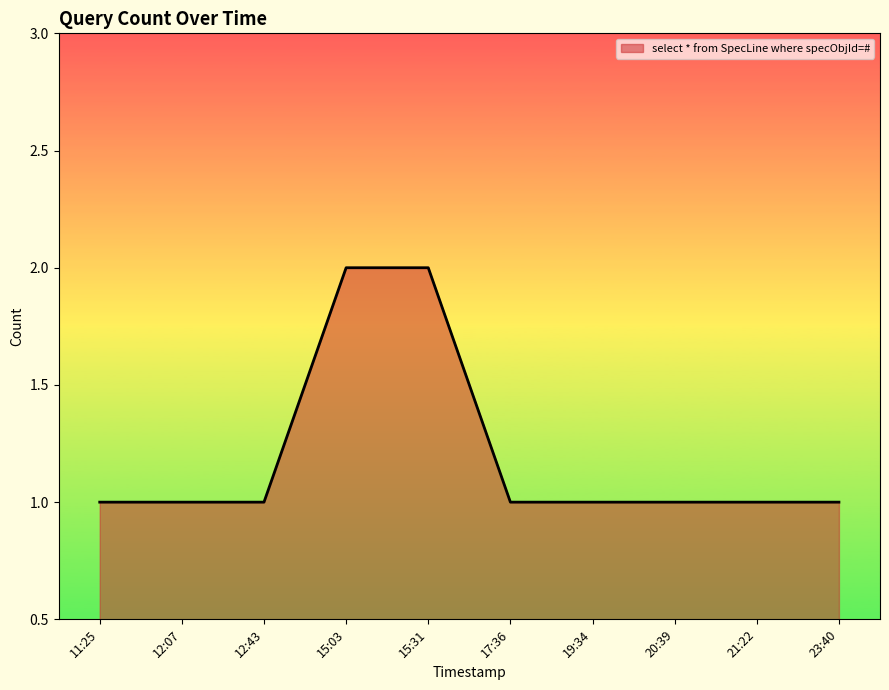

The value at 17:36 is 1. True or false?

True